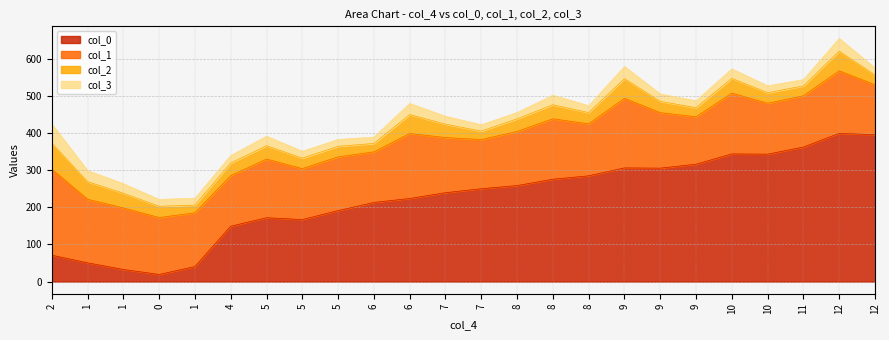

Does the chart have visible grid lines?

Yes